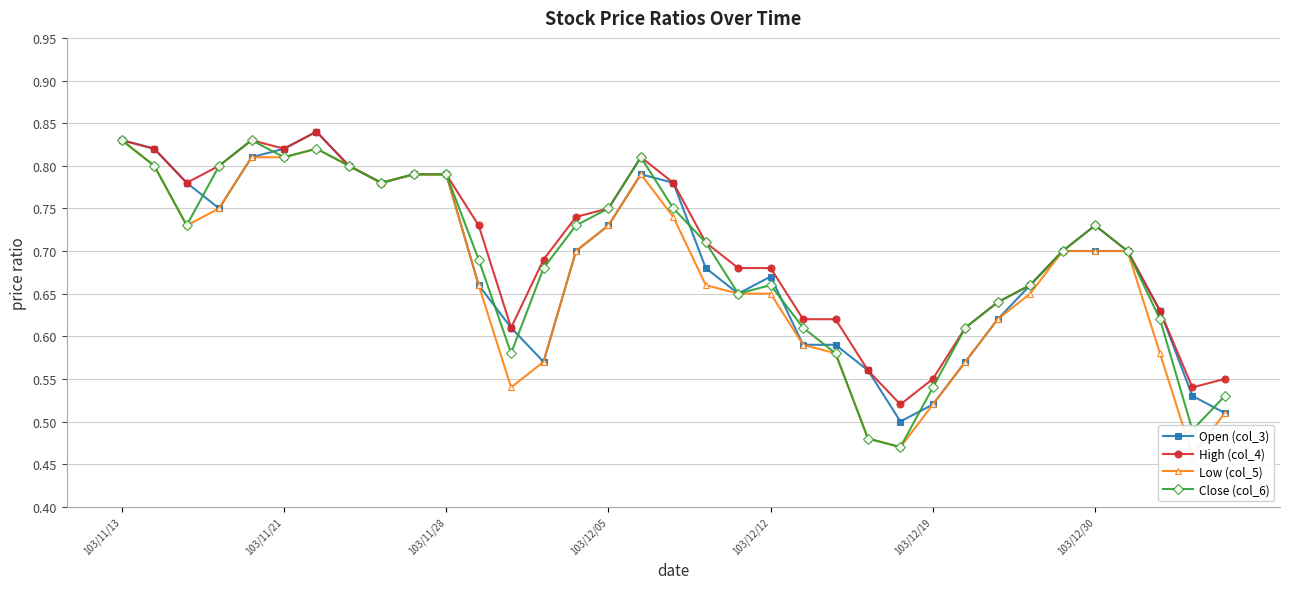

How many interior local valleys does the Open (col_3) series have?

5